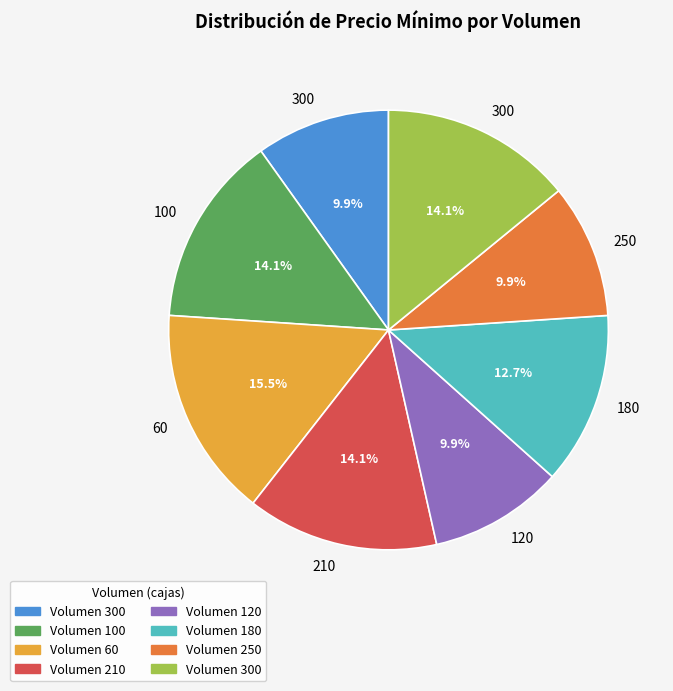

Does any single category account for the majority?

No